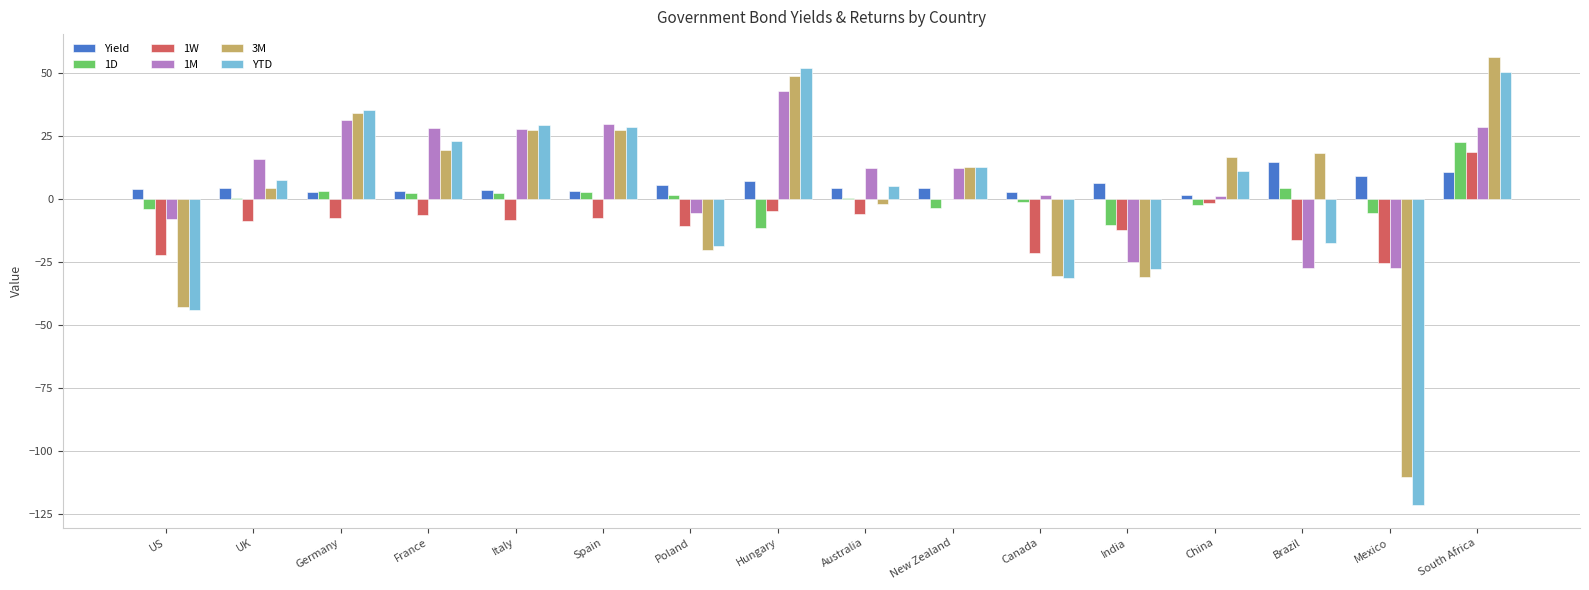

How many data points does each series have?

16